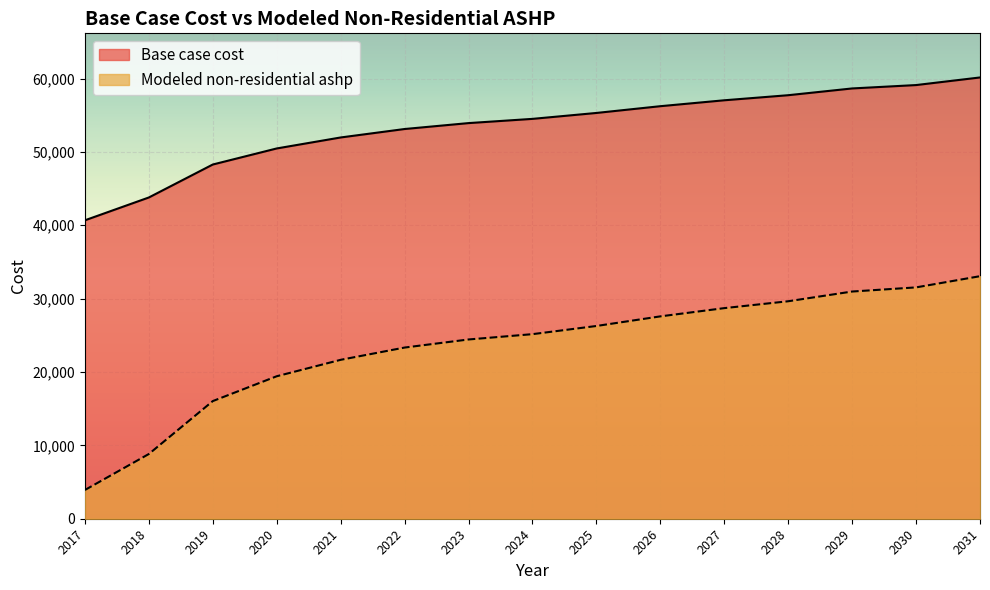

At which label does Modeled non-residential ashp first exceed 25158?

2024